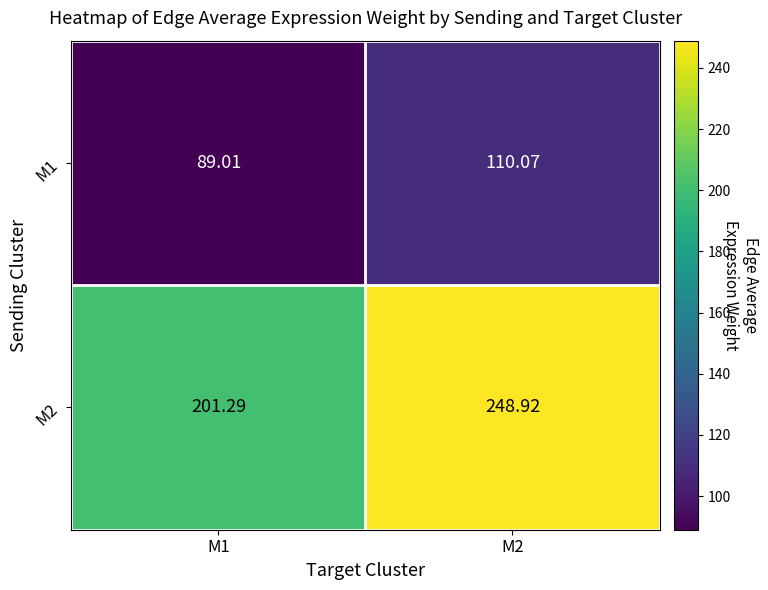

Rank the series by their average value, from lowest to highest.

M1, M2